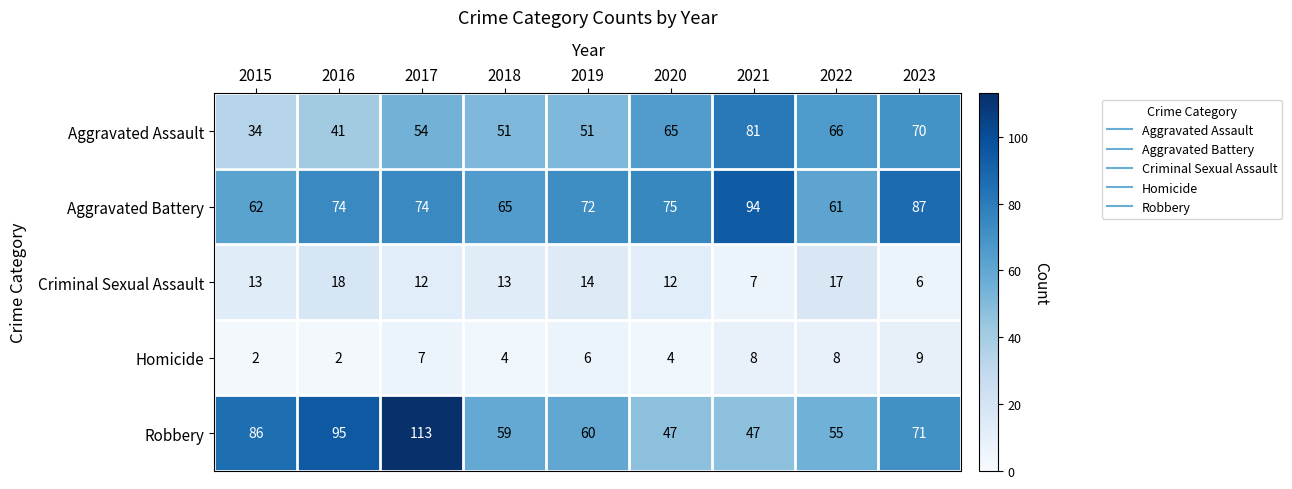

Between 2015 and 2022, which series saw the biggest shift?

Aggravated Assault